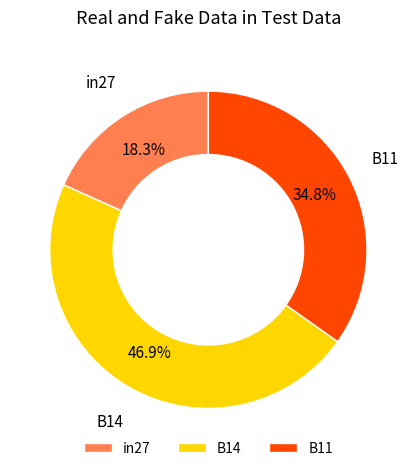

To the nearest percent, what is the difference between the B14 and B11 slice percentages?

12%